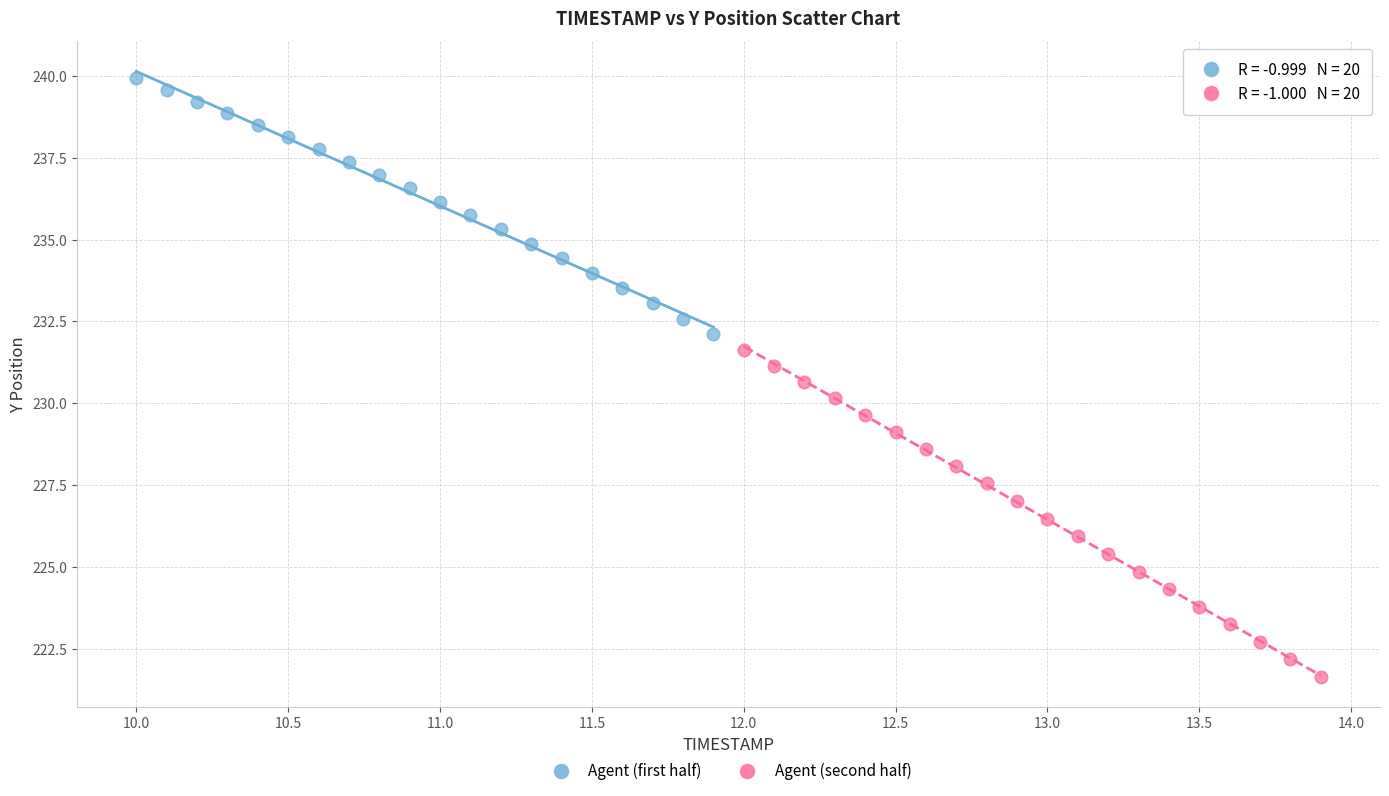

Which series has the largest Y range (max minus min)?

Agent (second half)